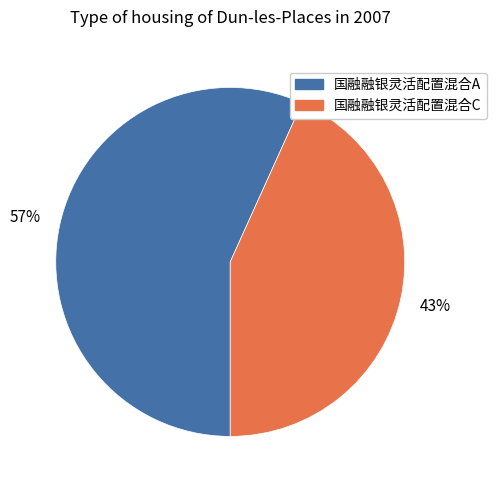

Is 国融融银灵活配置混合C the majority of the pie?

No